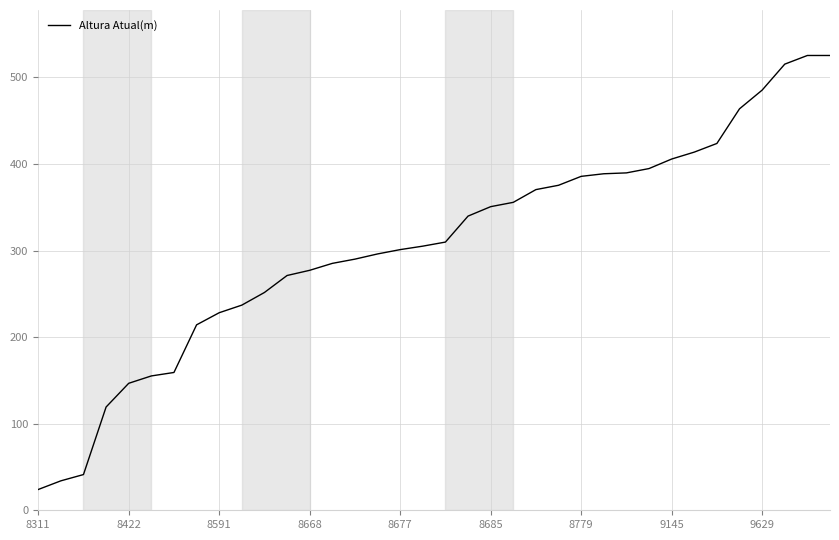

How many lines are shown in the chart?

1